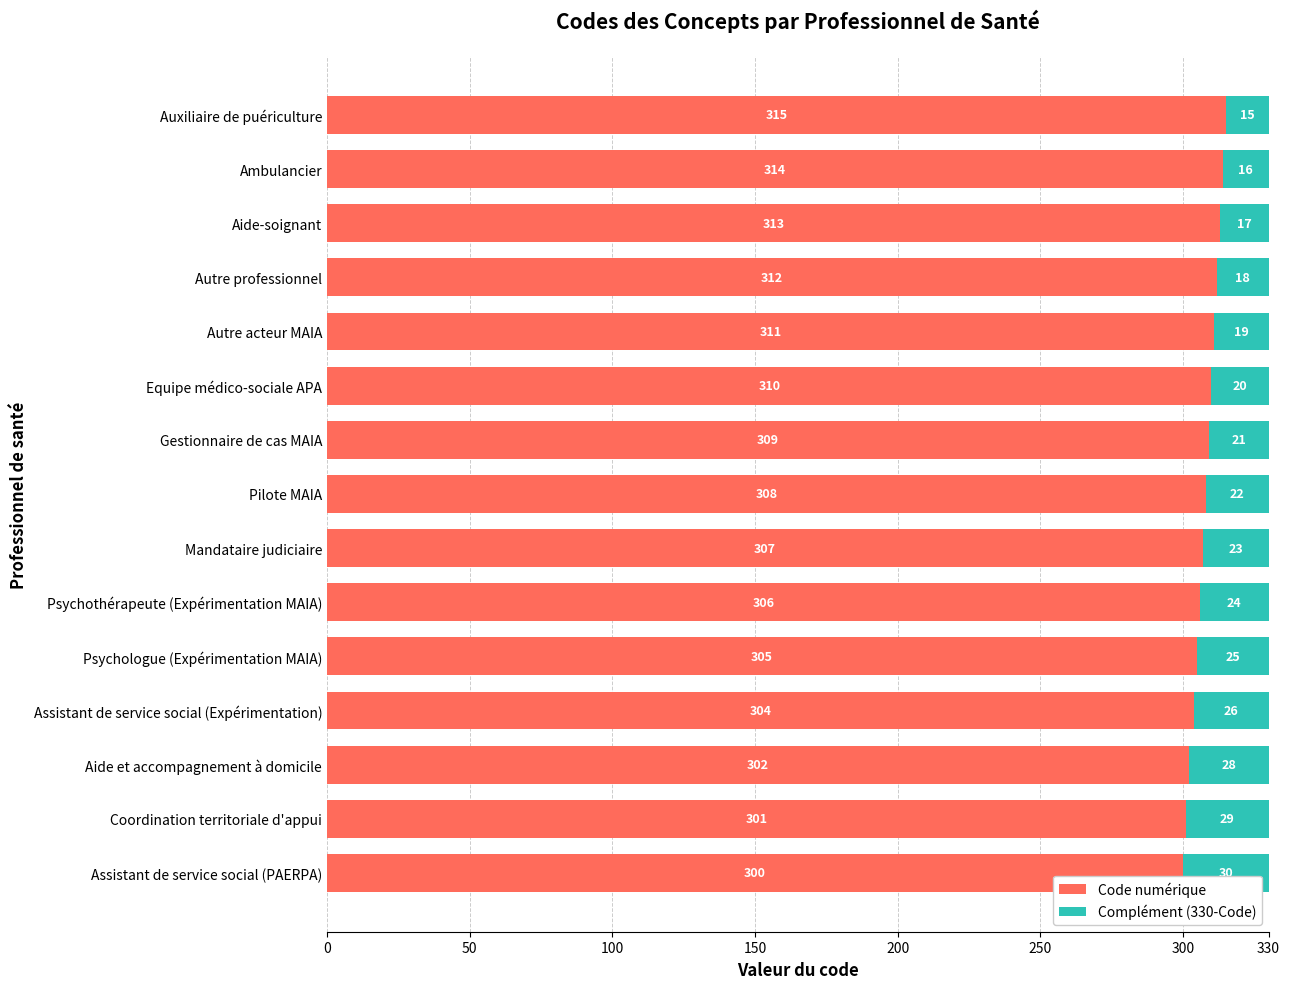

True or false: Code numérique has a value of 509 at Coordination territoriale d'appui.

False